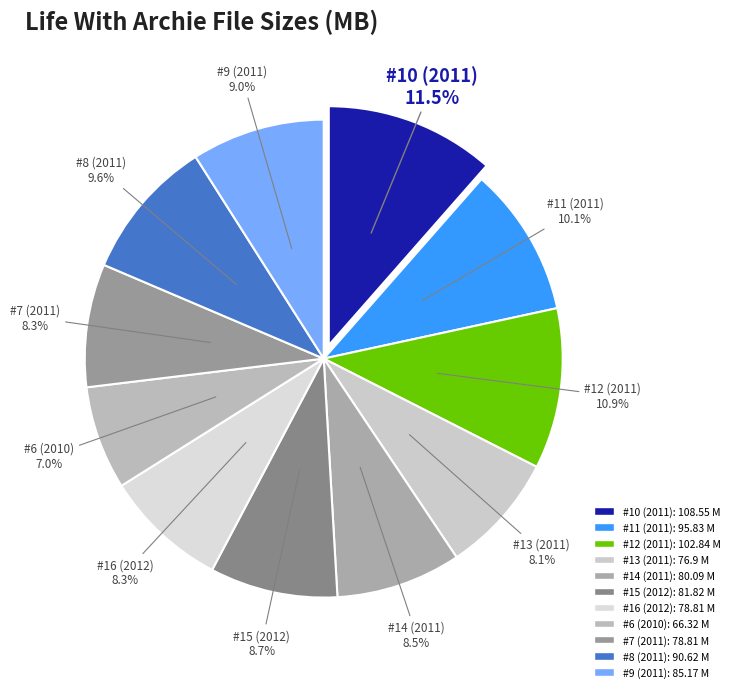

How many slices are in this pie chart?

11